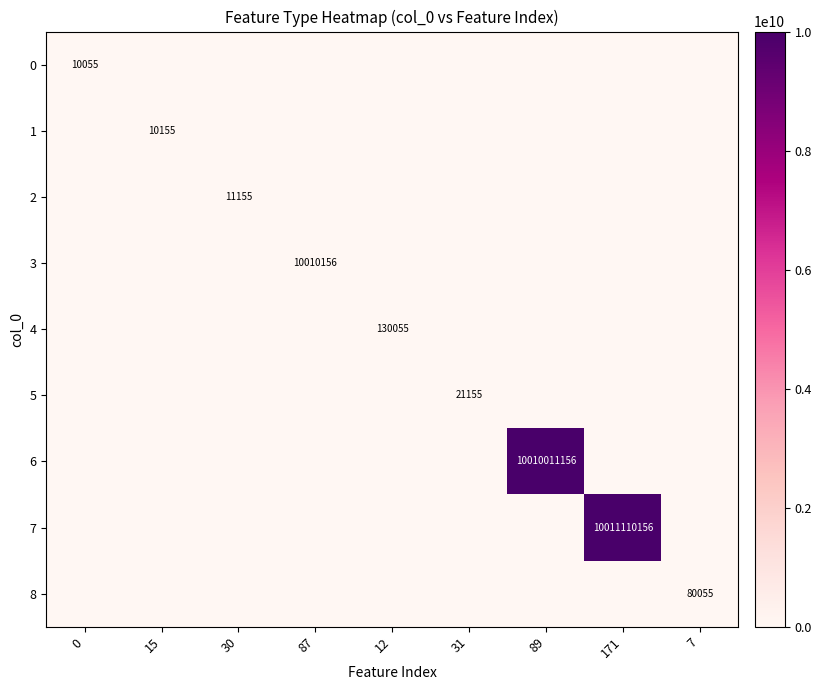

List the series in order of their peak value, highest first.

7, 6, 3, 4, 8, 5, 2, 1, 0